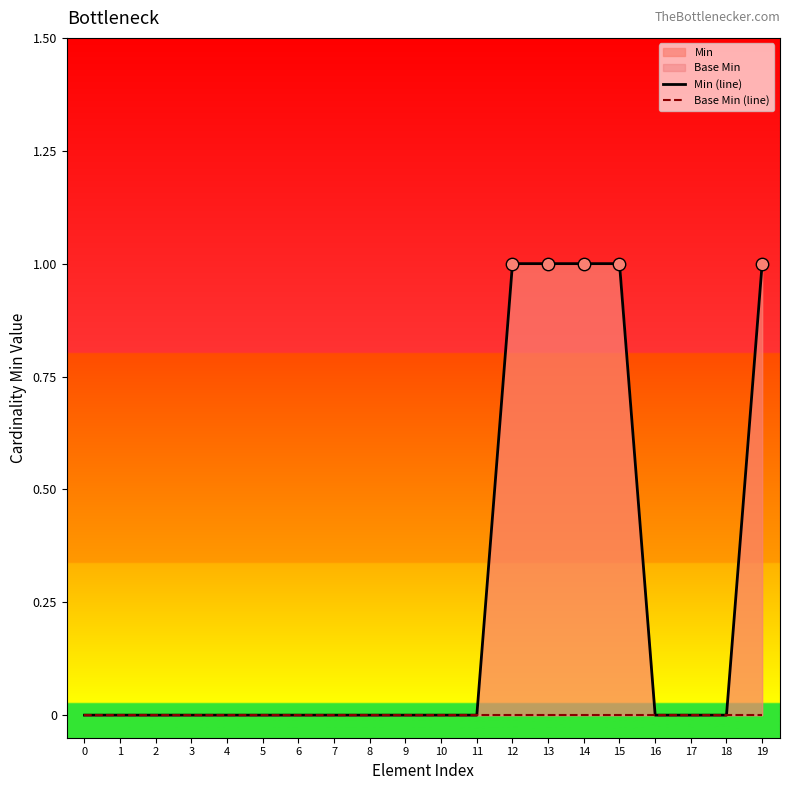

At which category is the sum across all series the highest?

12